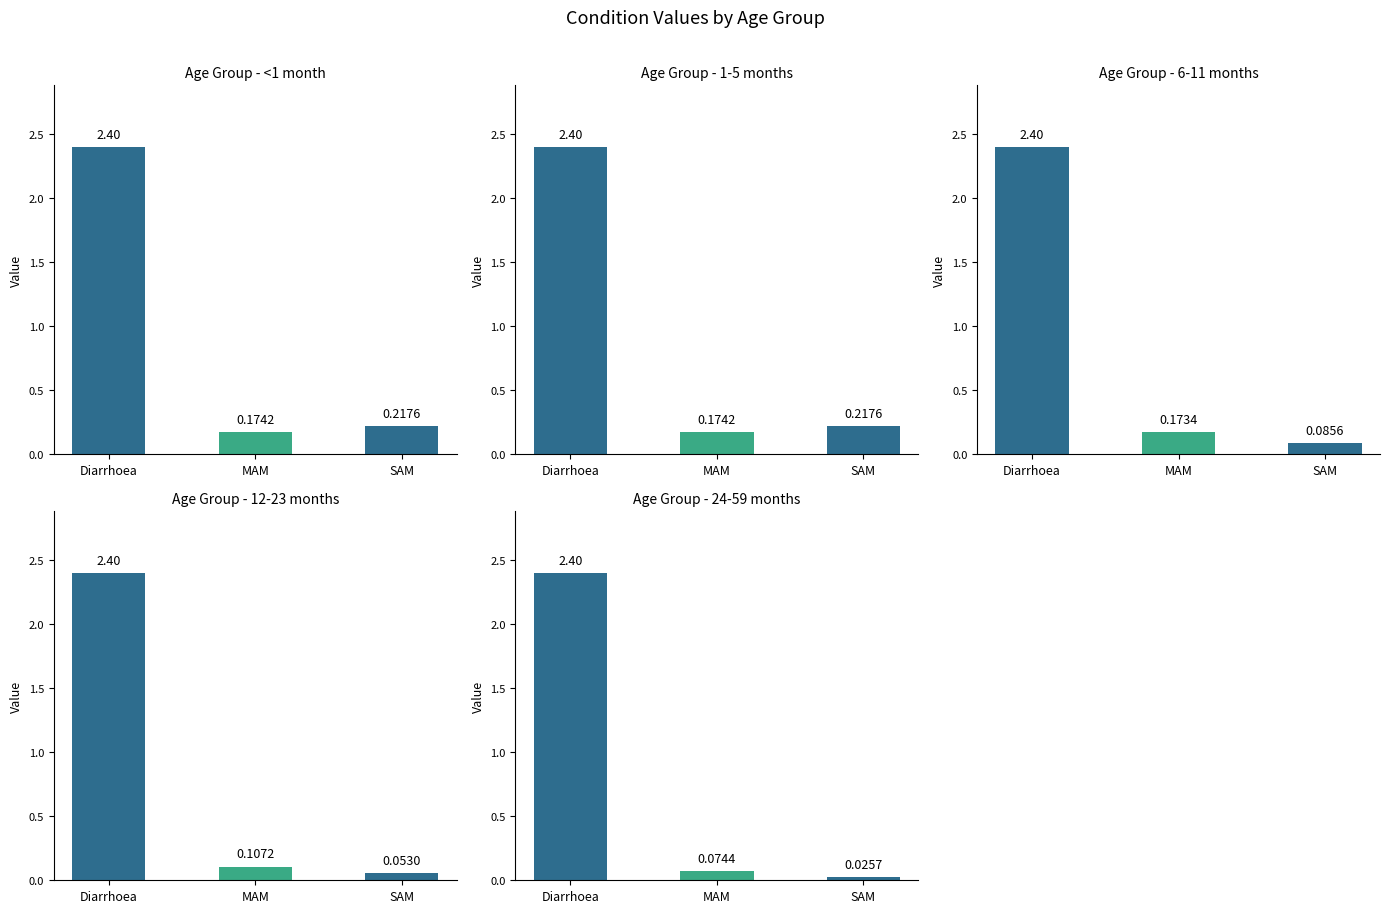

What is the label of the 2nd bar from the left?

MAM